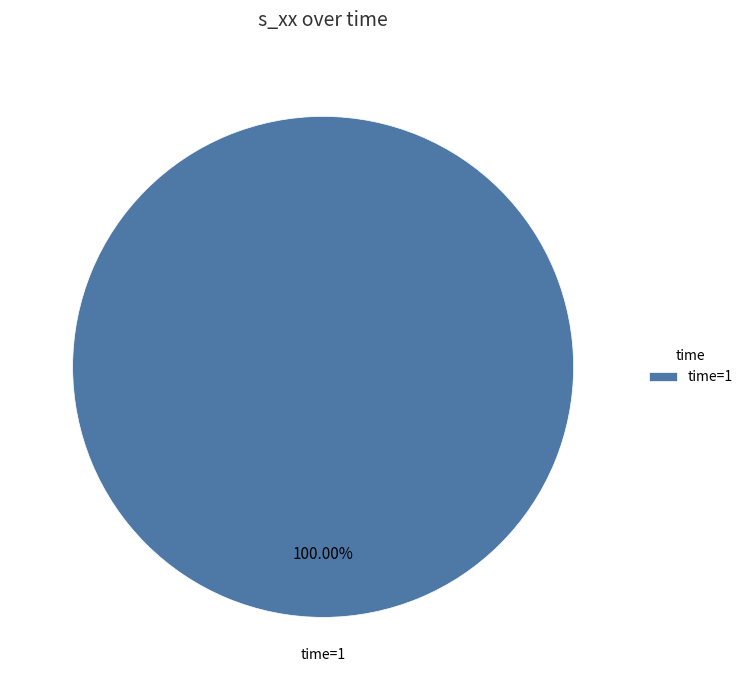

Rank the categories by value from lowest to highest.

time=1